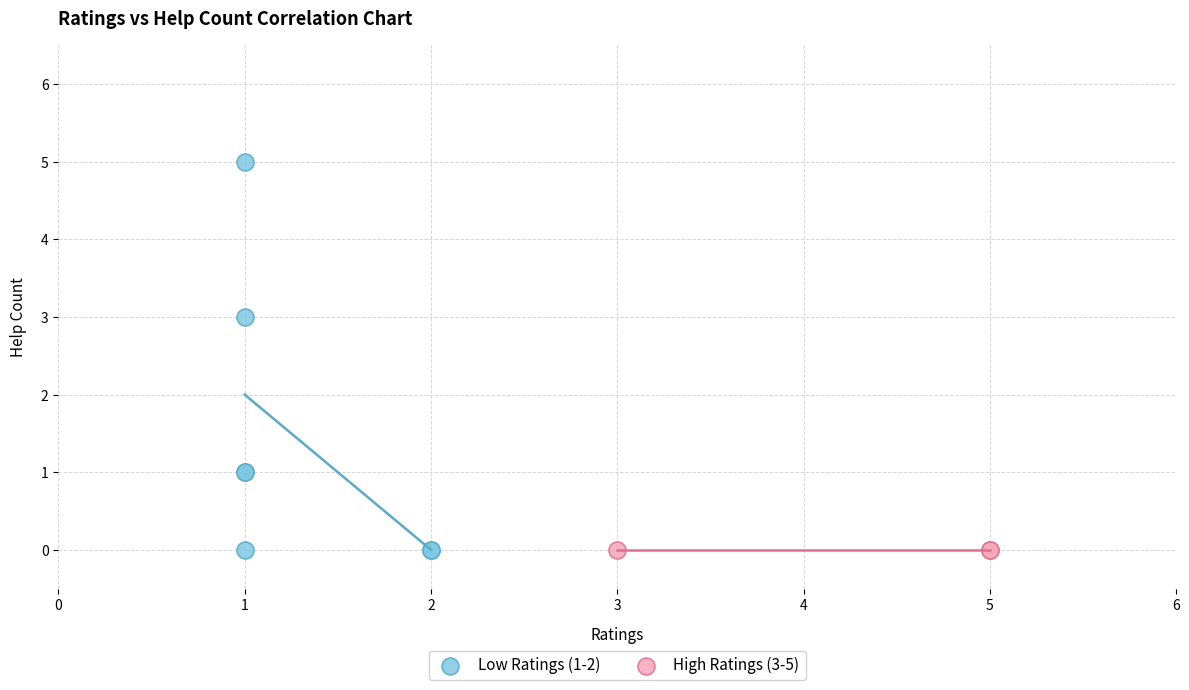

Which series contains the highest Y value?

Low Ratings (1-2)